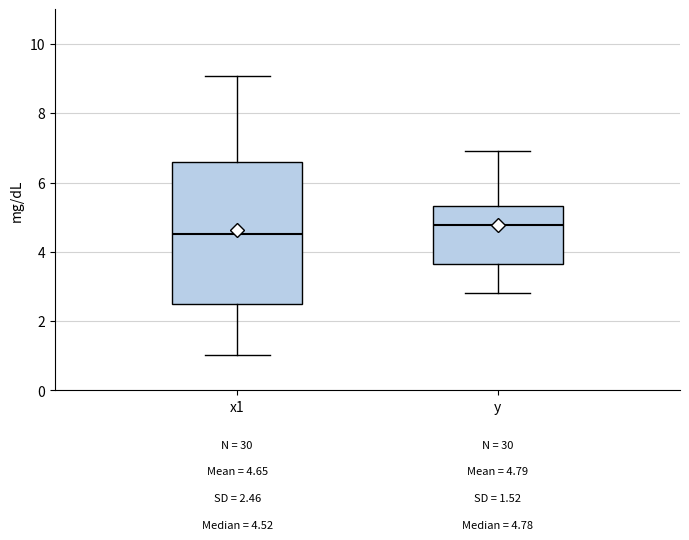

Which box has the lowest median line?

x1